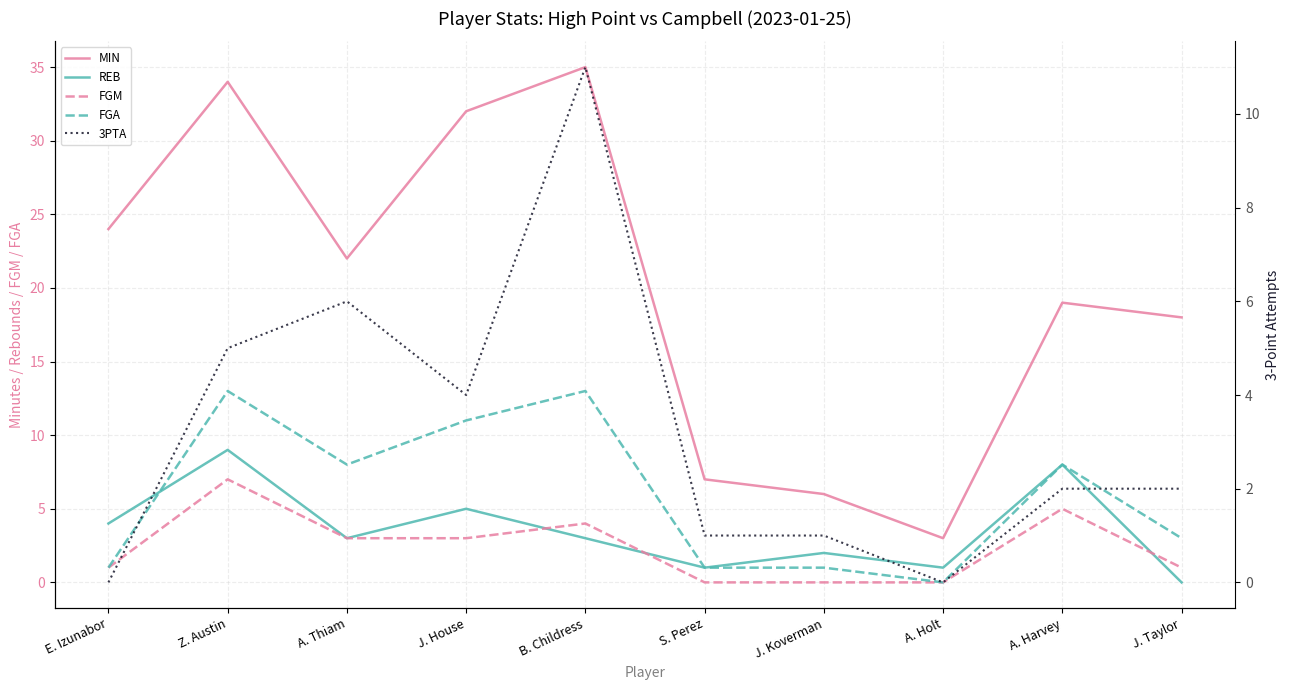

List the series in order of their peak value, highest first.

MIN, FGA, 3PTA, REB, FGM